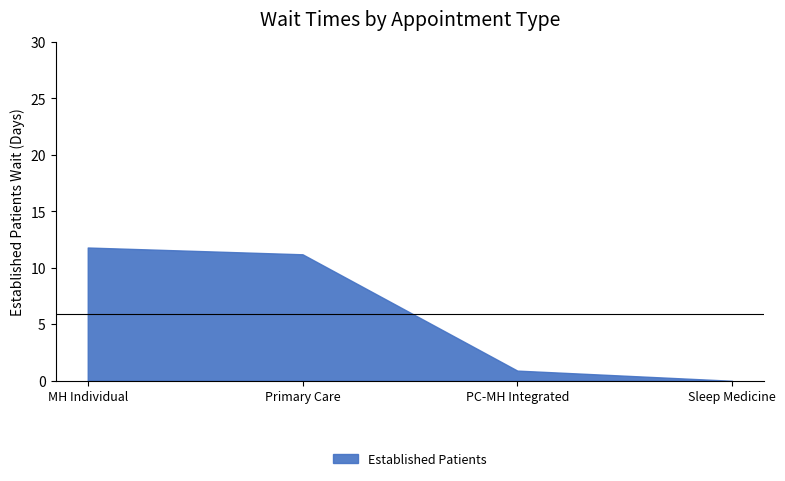

At which label is the value closest to 5?

PC-MH Integrated